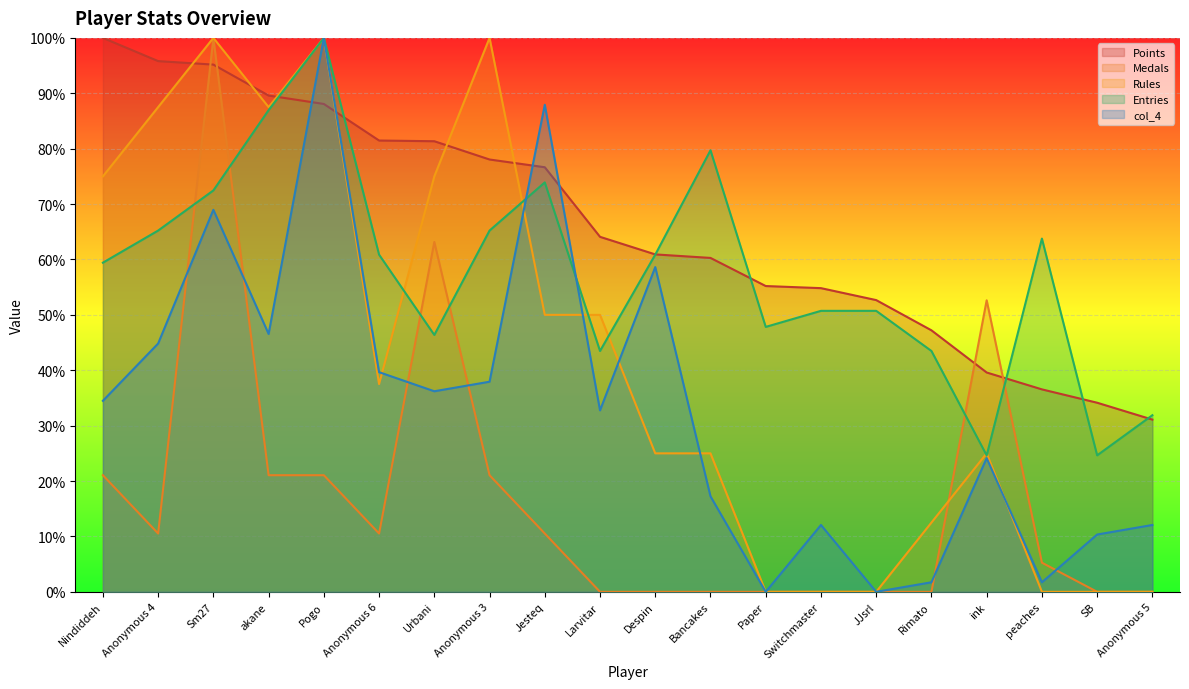

True or false: Medals and Rules cross at least once.

True